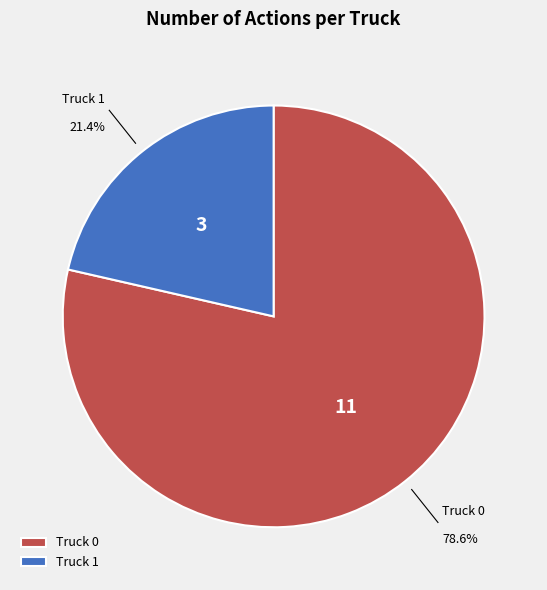

What is the smallest slice in the pie chart?

Truck 1